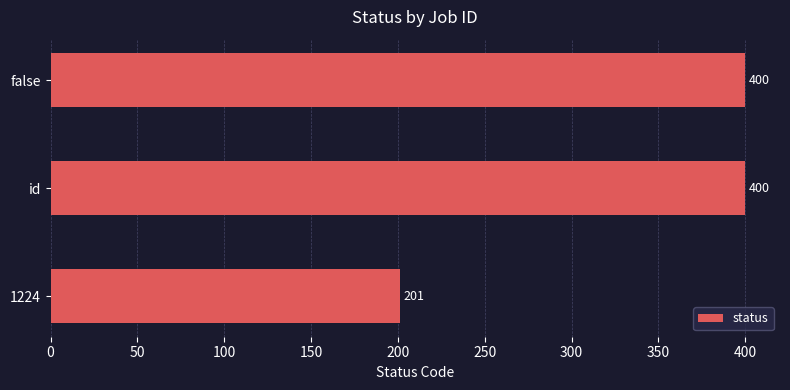

What is the ratio of the value at false to the value at 1224?

2.0